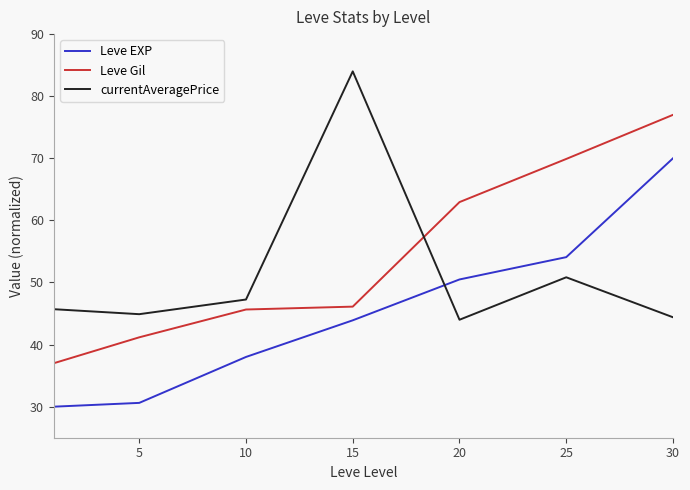

How many intersections are there between Leve Gil and currentAveragePrice?

1